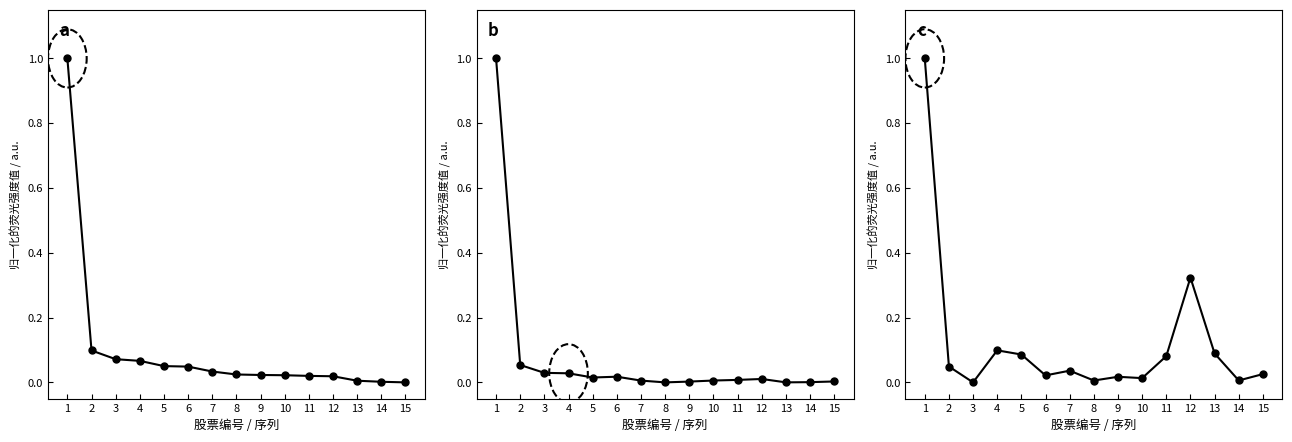

What is the greatest value displayed?

1.0